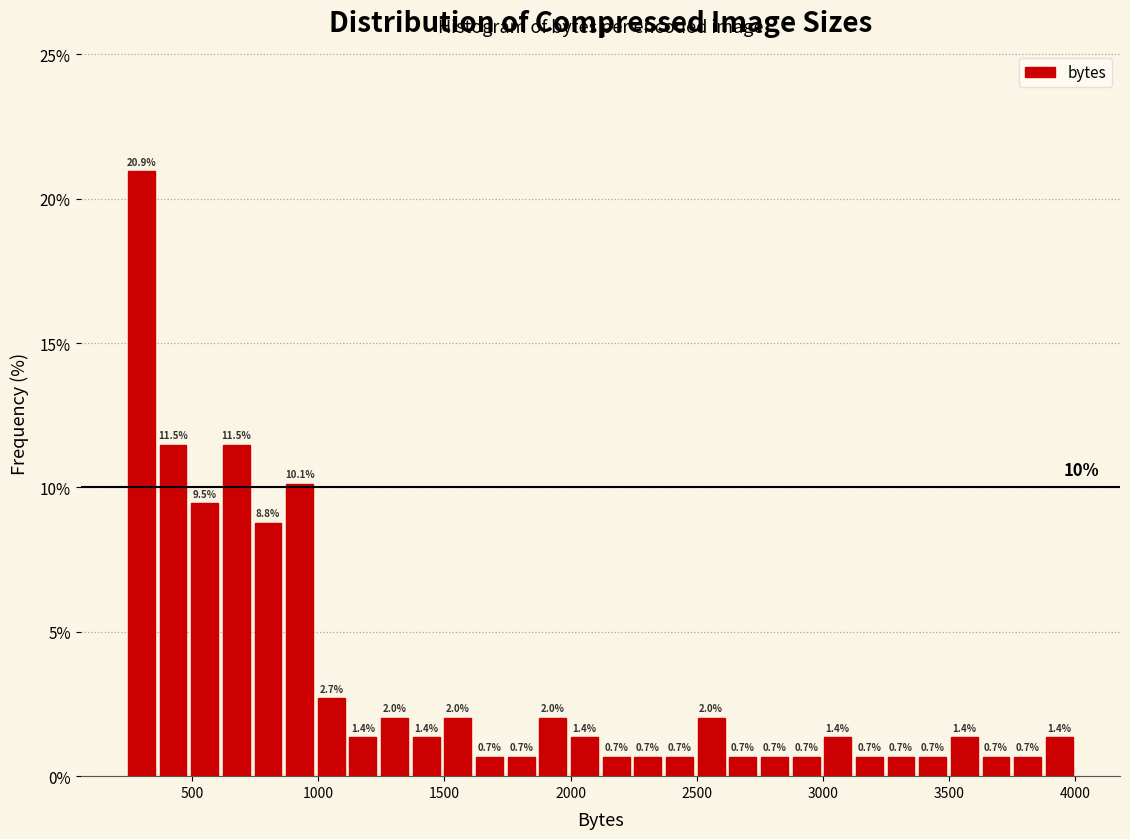

Read against the x-axis, roughly where is the centre of the tallest bar?

300